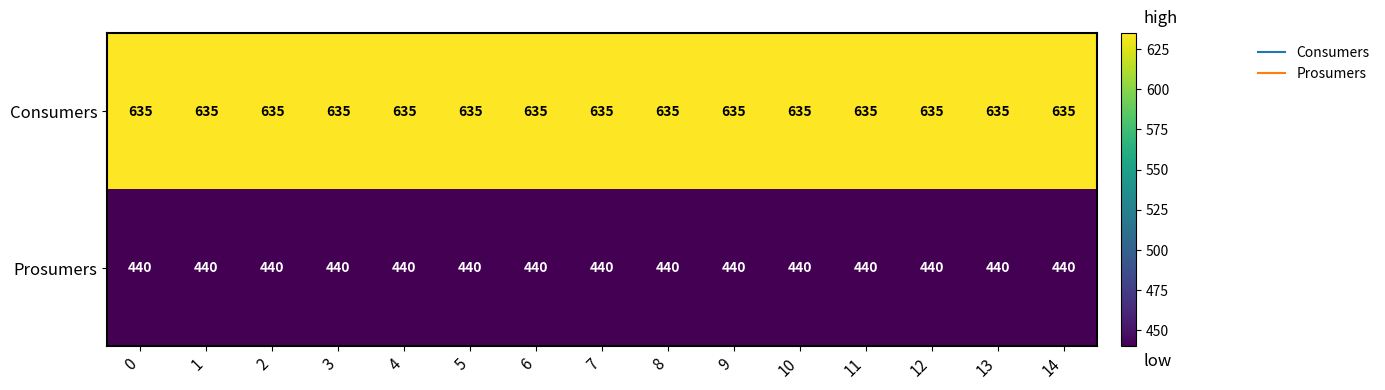

What is the difference between the highest and lowest values at 10?

195